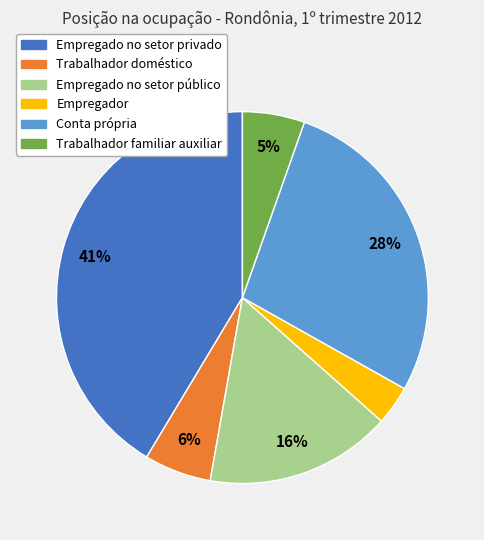

The Trabalhador doméstico slice represents 6% of the pie. True or false?

True